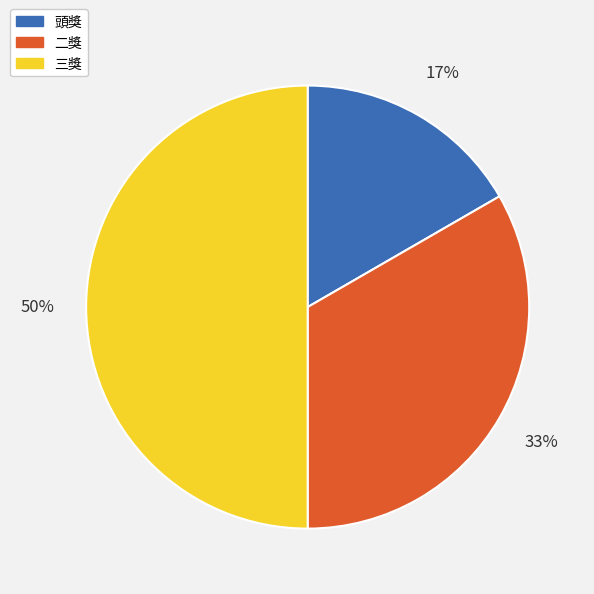

To the nearest percent, what percentage of the pie is 二獎?

33%